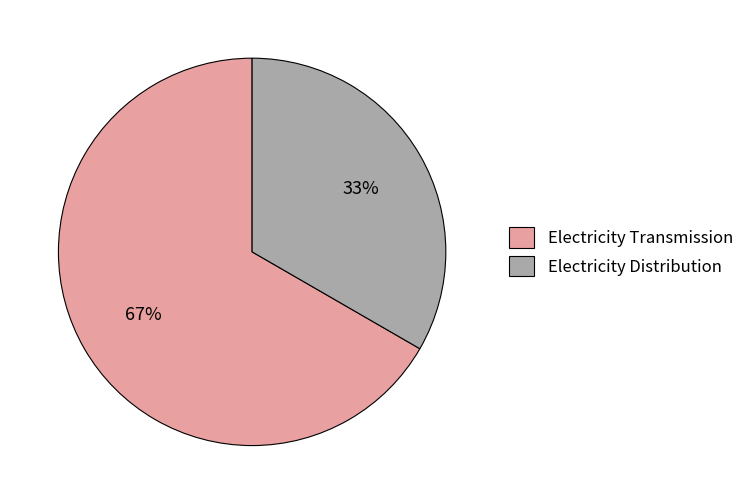

What percentage is the Electricity Transmission slice, to the nearest percent?

67%